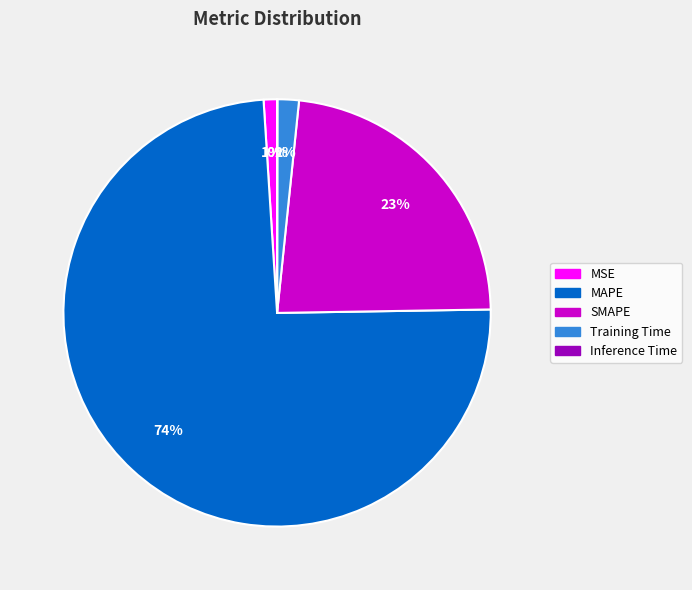

What percentage is the SMAPE slice, to the nearest percent?

23%